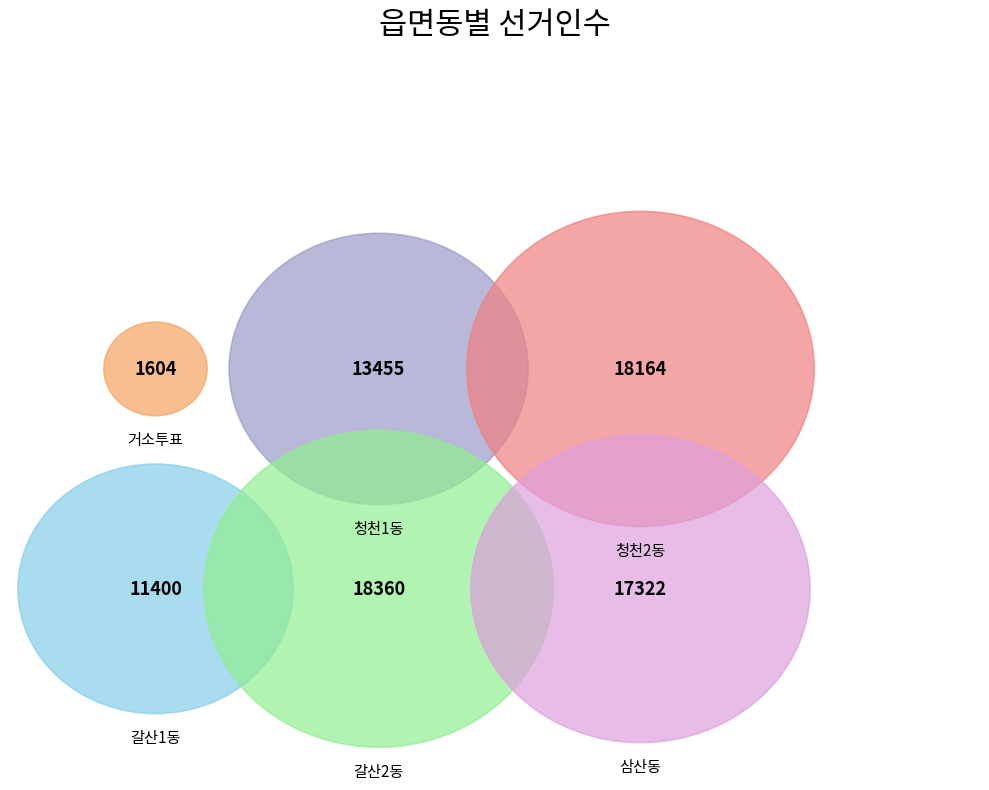

Do 청천1동 and 갈산1동 together represent more than half of the pie?

No